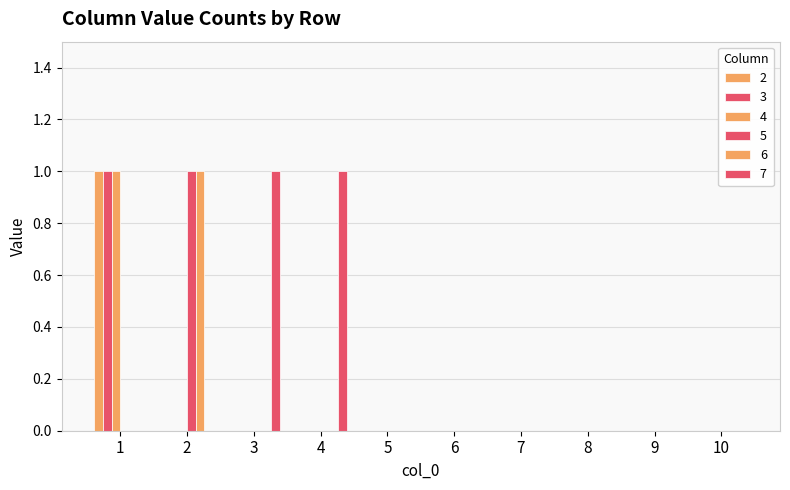

Does the chart contain stacked bars?

No